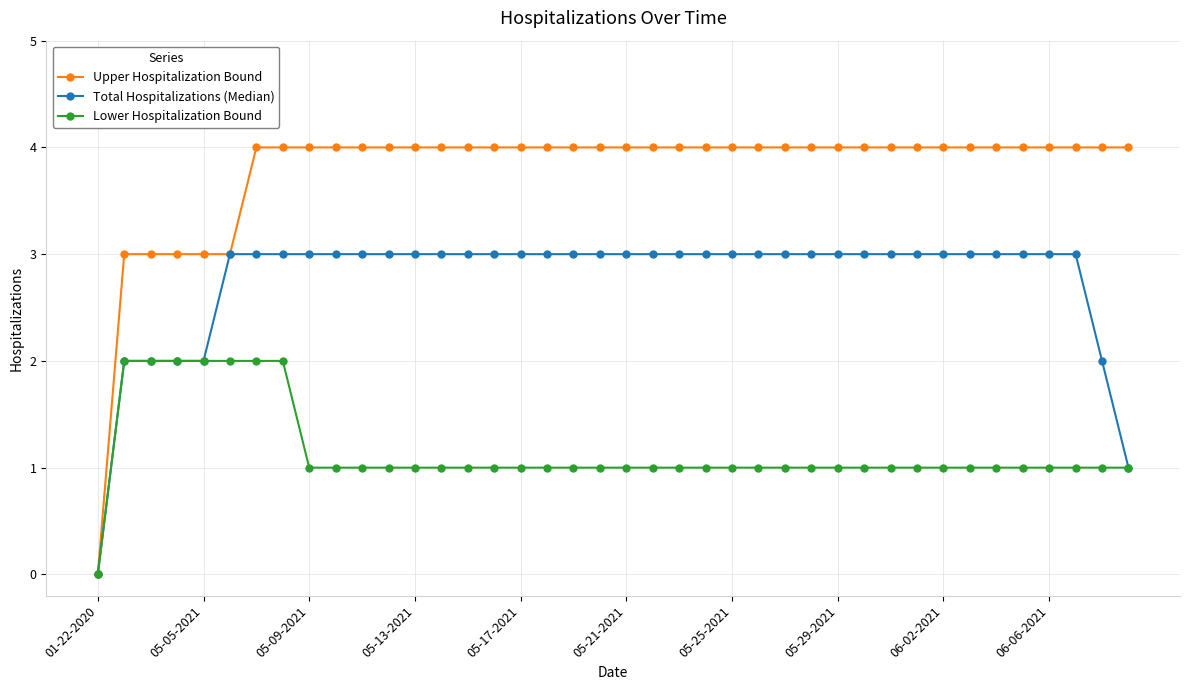

How many lines are shown in the chart?

3